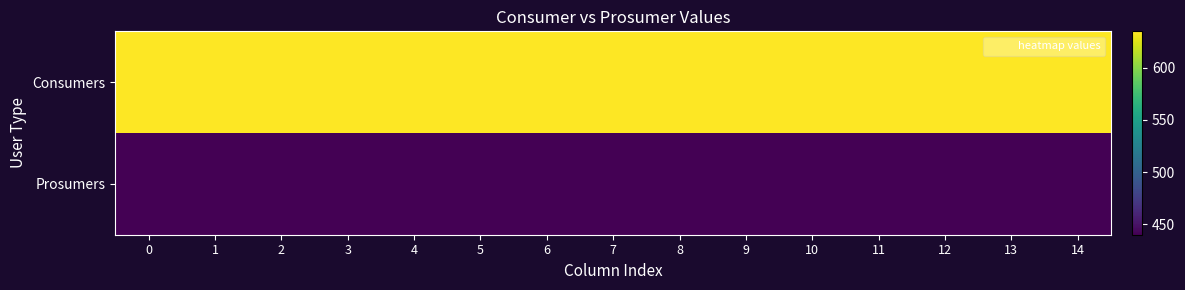

At 9, list the series in order from largest to smallest.

Consumers, Prosumers